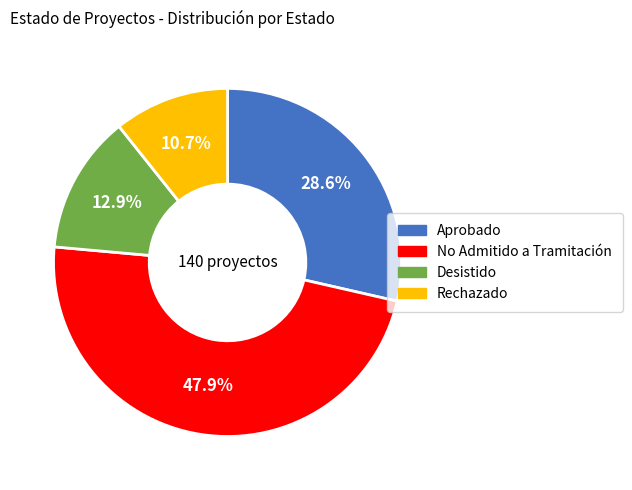

How many segments does this pie chart have?

4